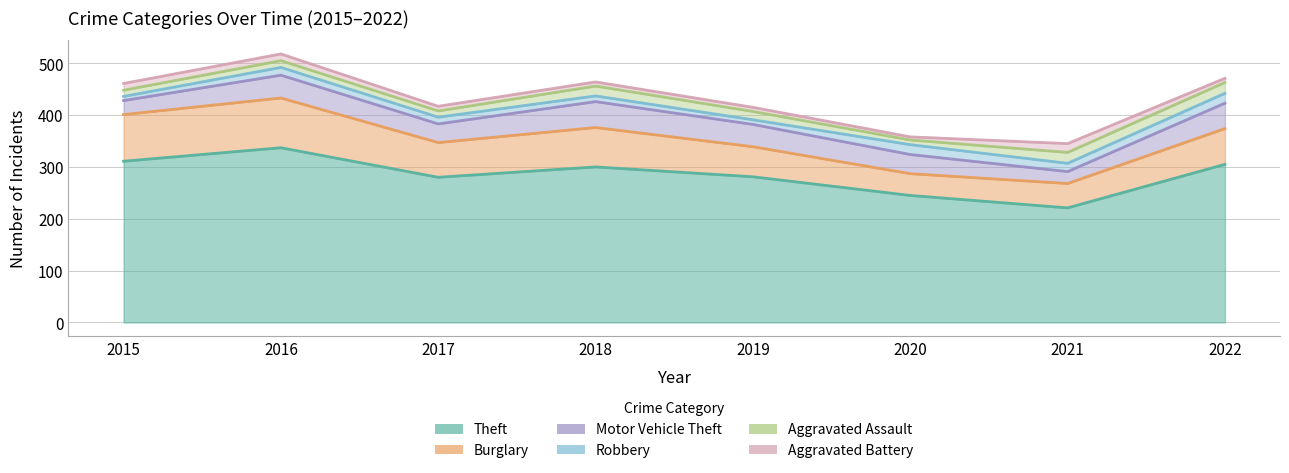

True or false: Aggravated Assault has more than 1 points higher than both neighbors.

True